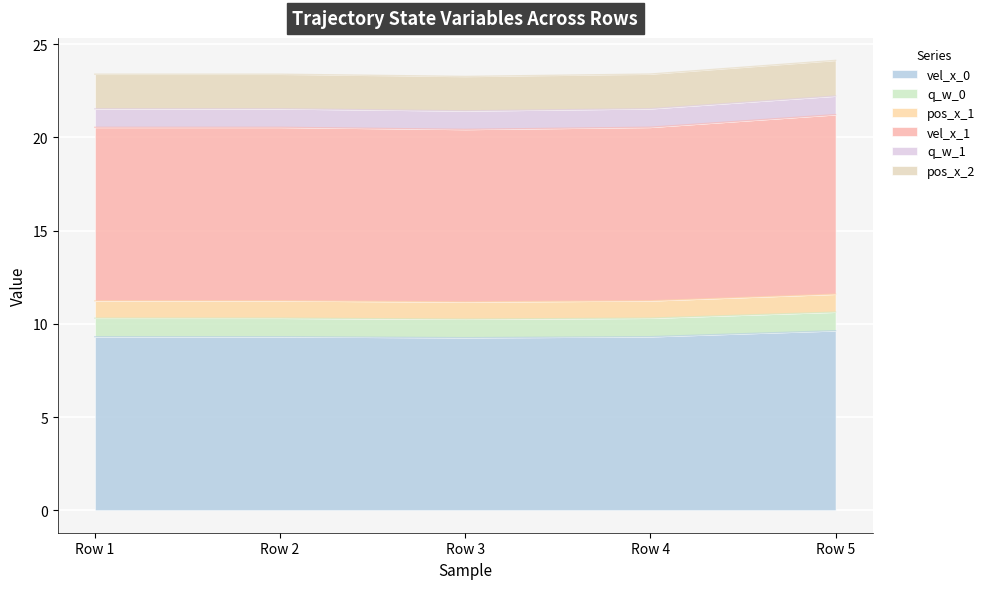

True or false: pos_x_2 and vel_x_0 cross at least once.

False